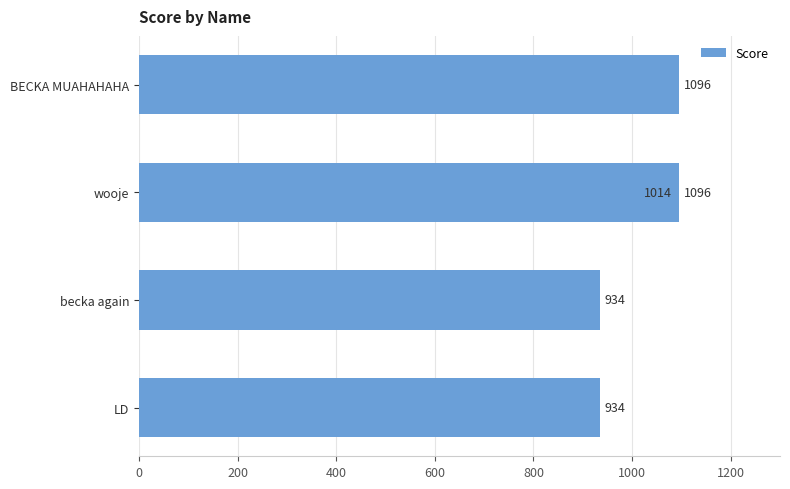

Count the number of values greater than 1014.

2